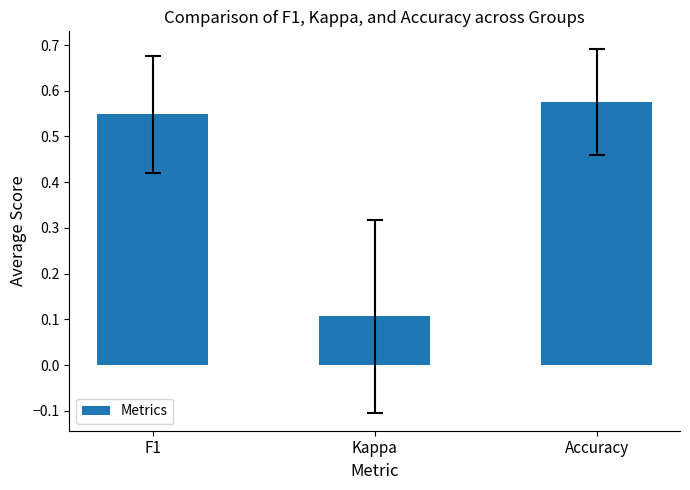

Which has a higher value, Kappa or Accuracy?

Accuracy